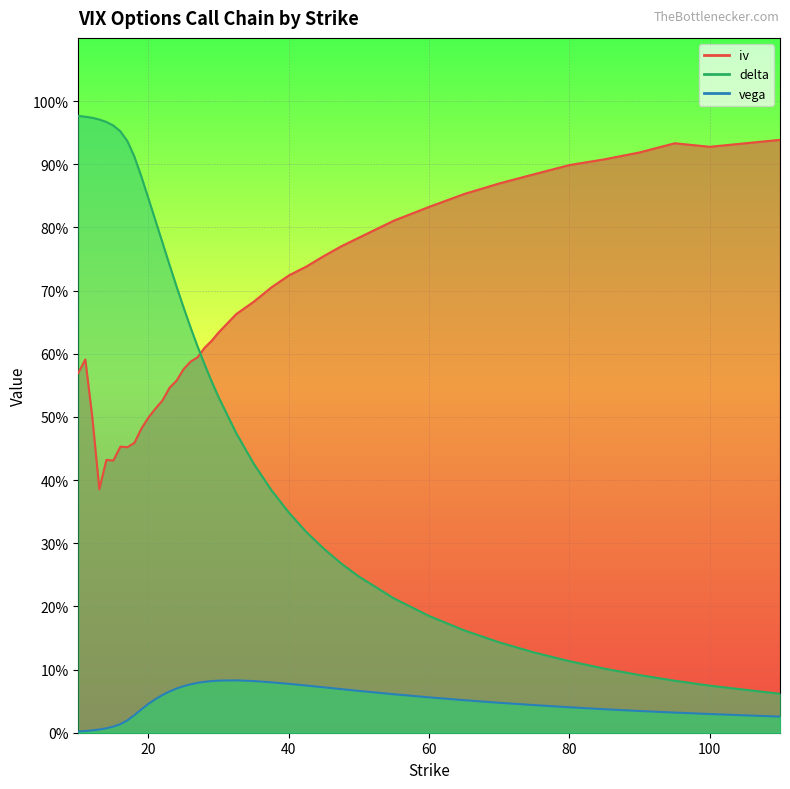

True or false: vega has a value of 0.0 at 14.

True